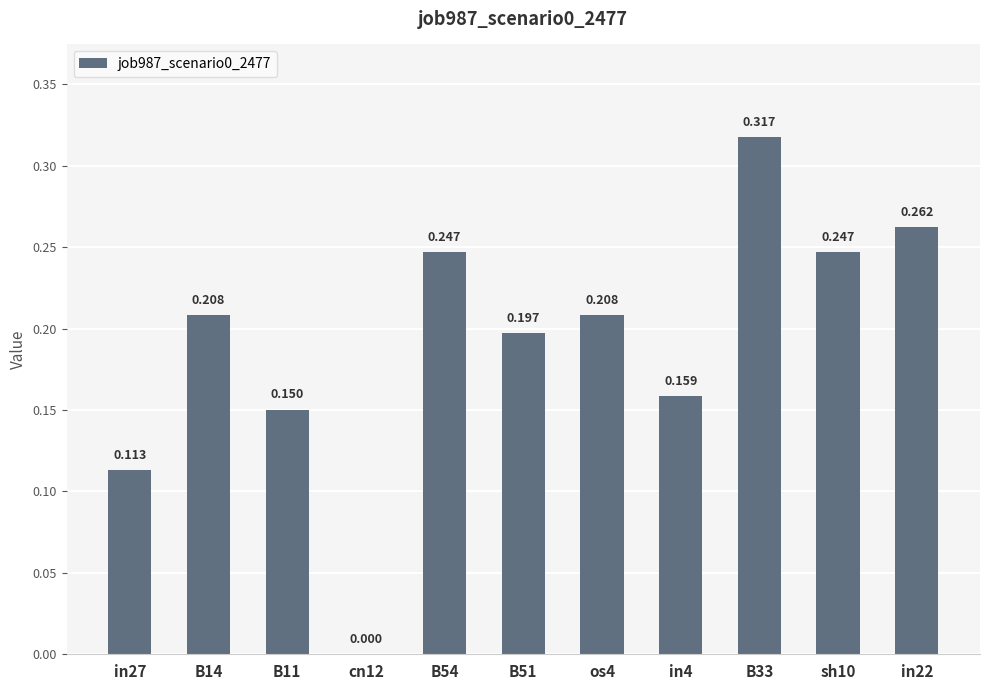

The value at in22 is 0.3. True or false?

True